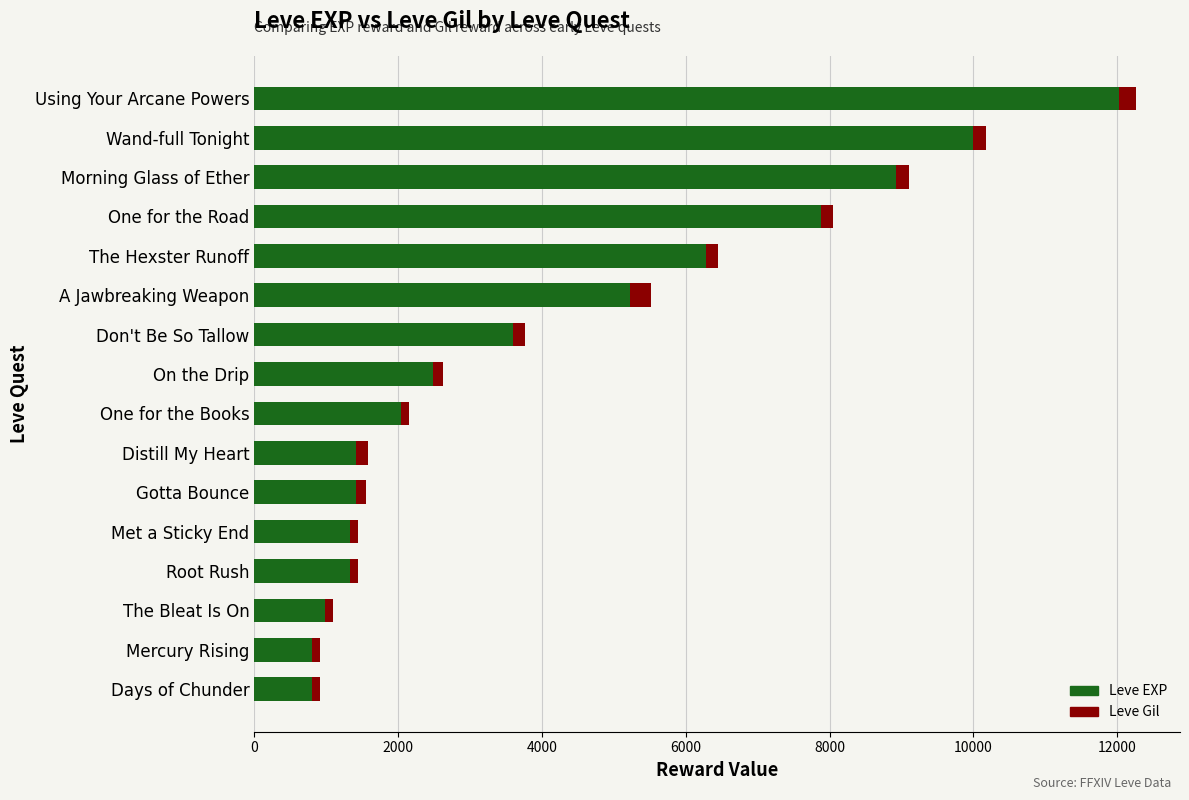

The value of Leve EXP at Don't Be So Tallow is 3600. True or false?

True